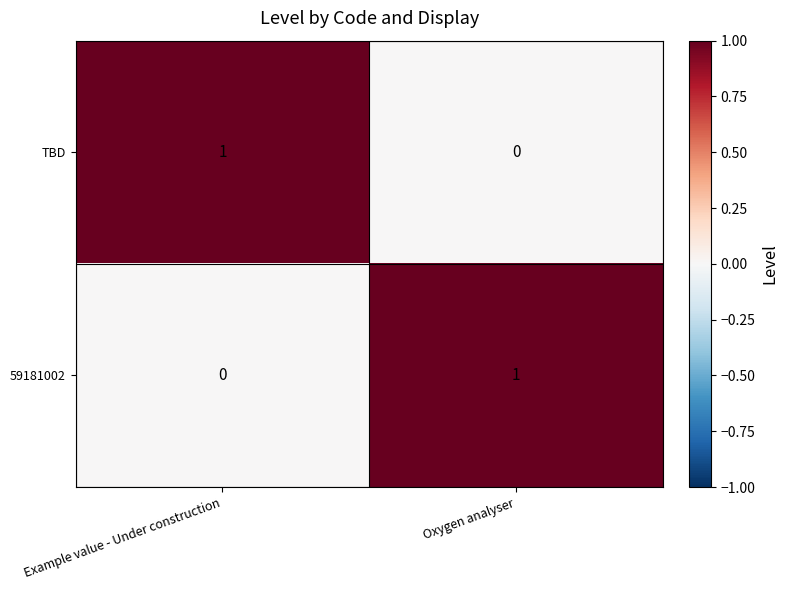

Which category has the highest value in the 59181002 series?

Oxygen analyser